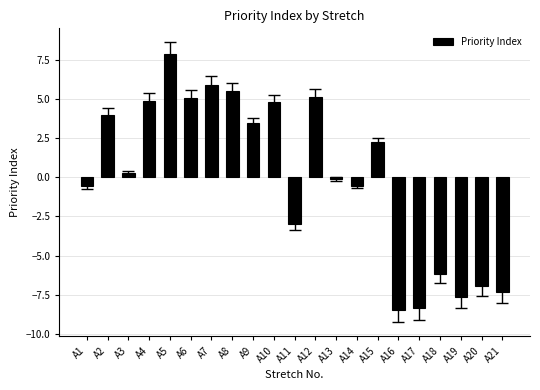

How many distinct data groups are displayed?

1